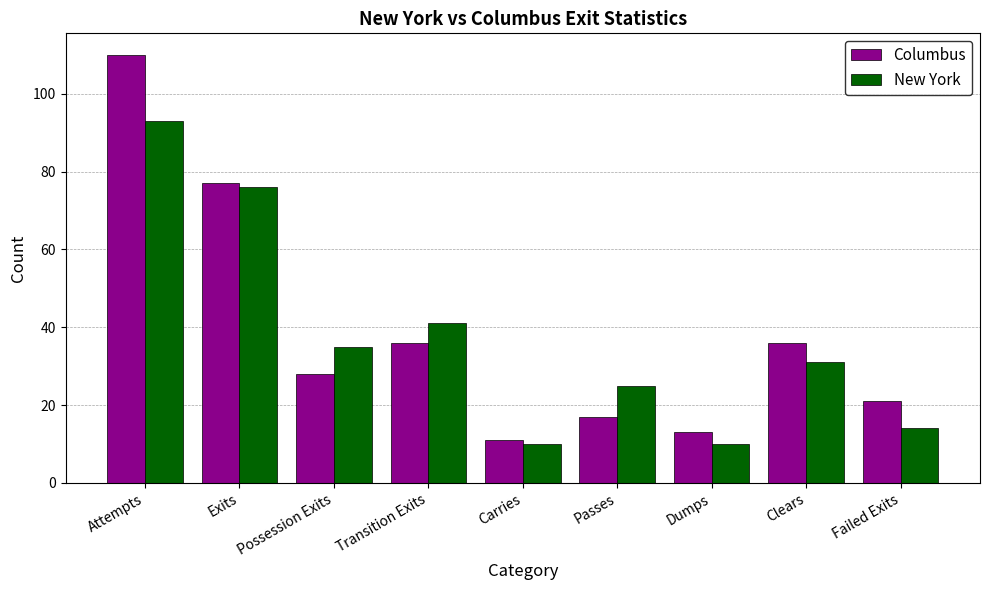

At how many categories does at least one series exceed 53?

2